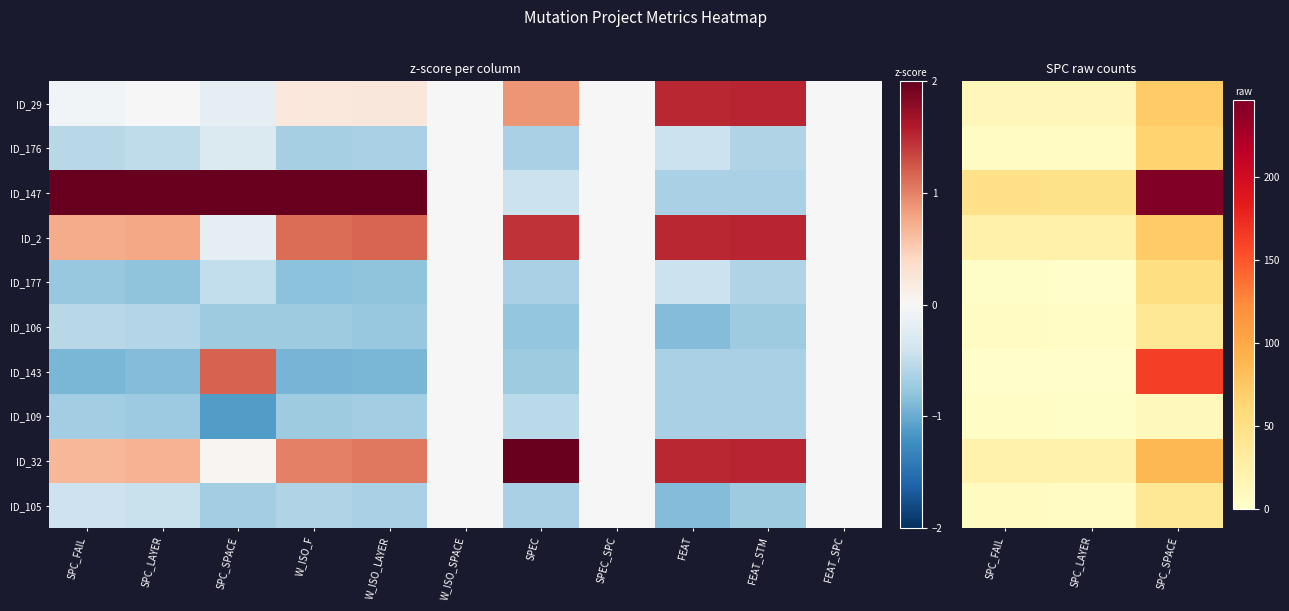

What is the difference between the highest and lowest values at SPC_SPACE?

235